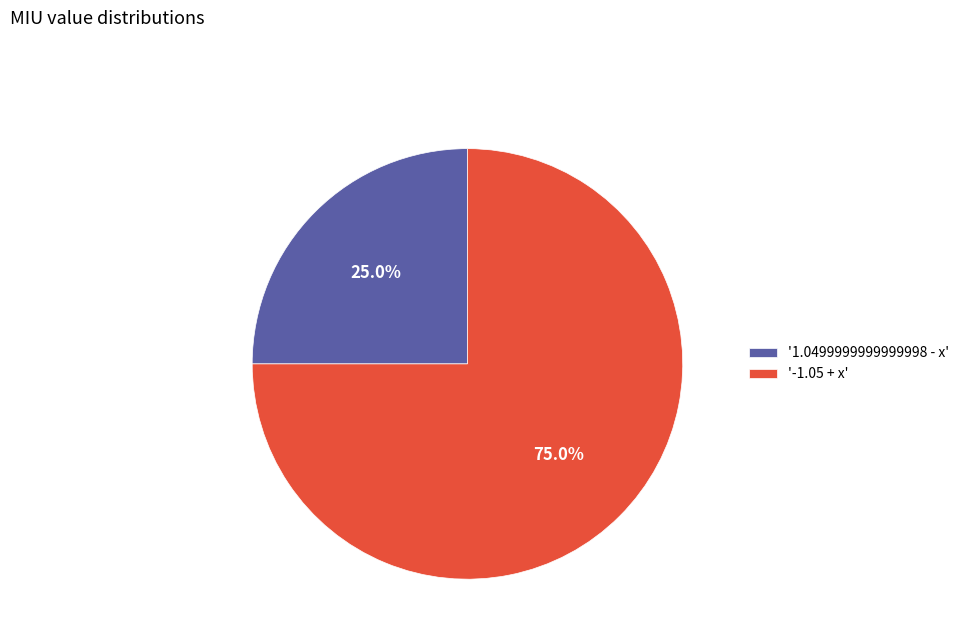

Count the number of slices in the pie.

2